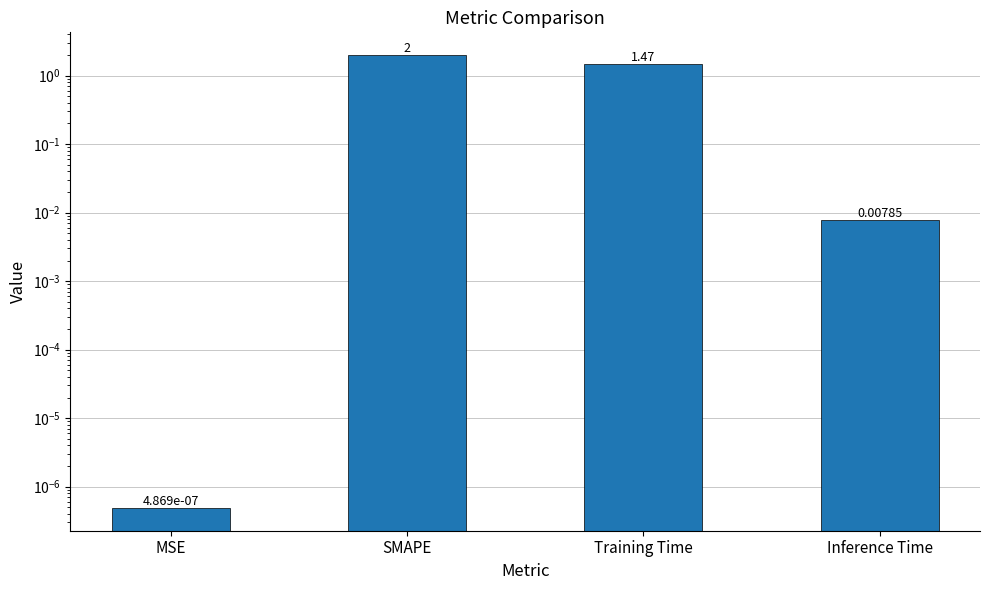

List the labels in order of value, smallest first.

MSE, Inference Time, Training Time, SMAPE